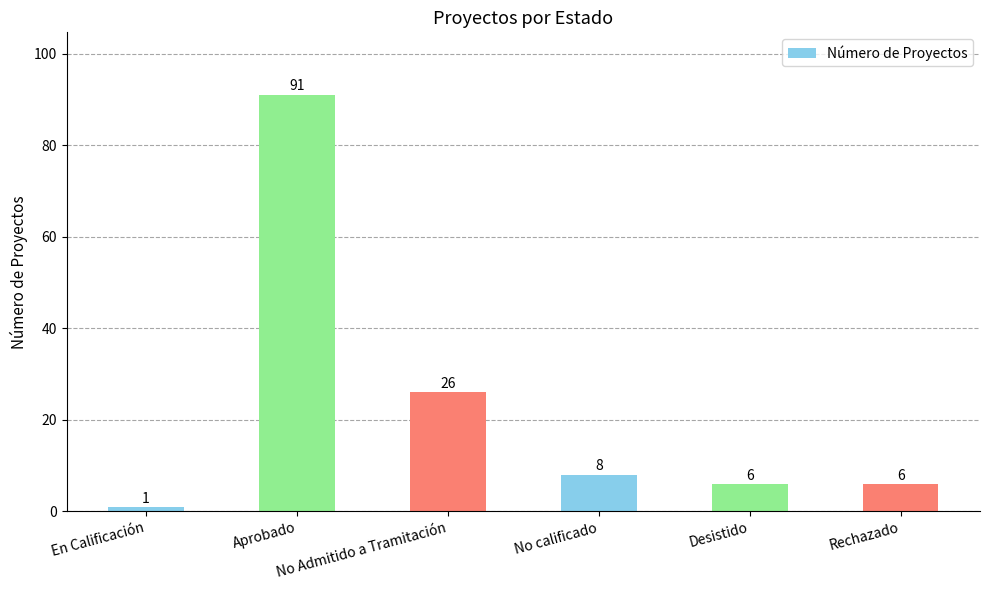

True or false: the data shows 2 at No calificado.

False